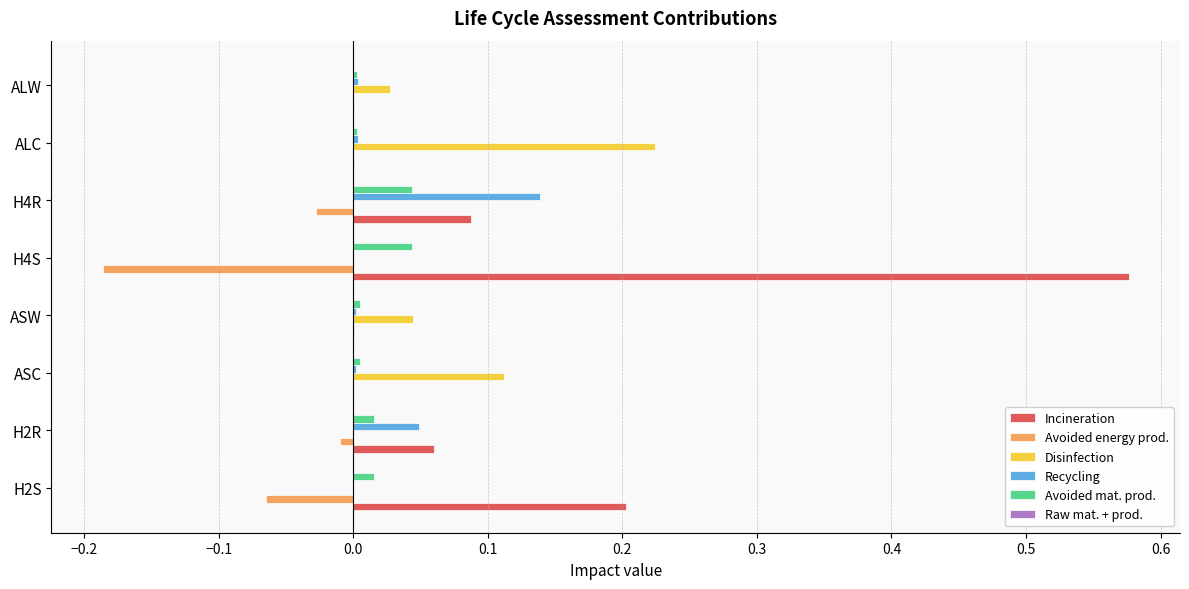

What is the sum of all Incineration values?

0.9